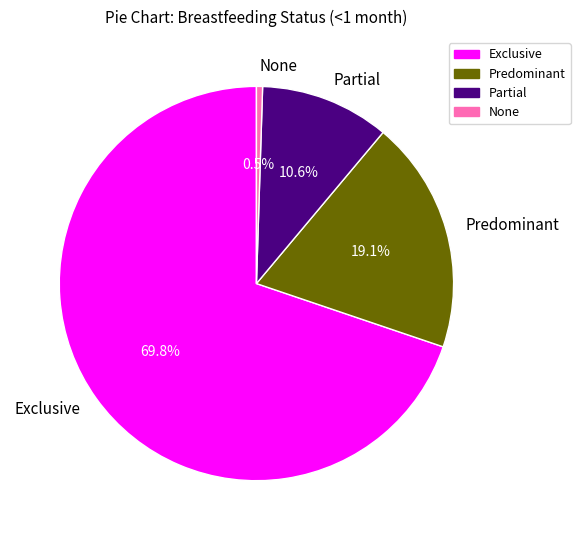

To the nearest percent, what percentage of the pie is Predominant?

19%